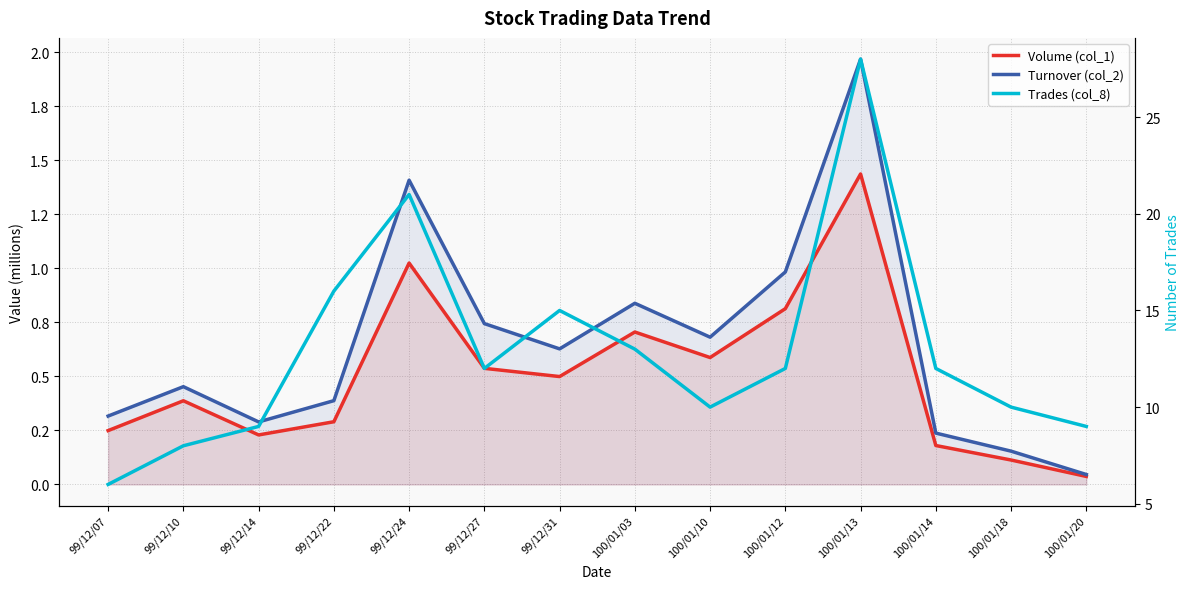

True or false: Volume (col_1) has more than 1 points higher than both neighbors.

True